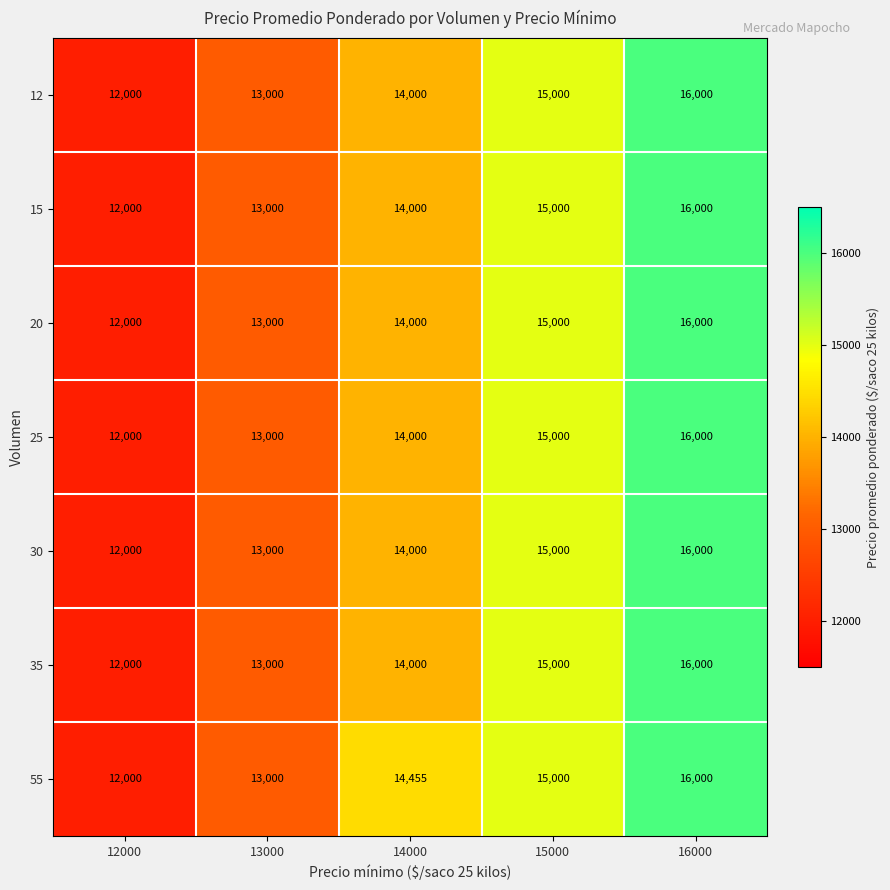

What is the total value across all series at 16000?

112000